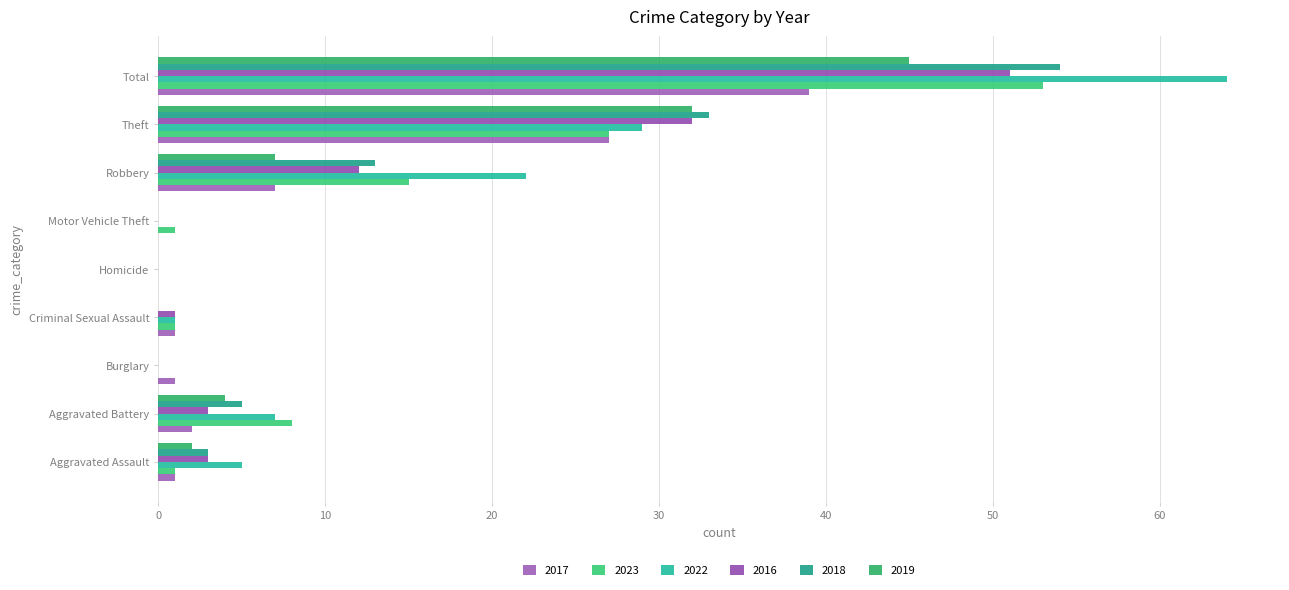

Count the number of categories in the chart.

9